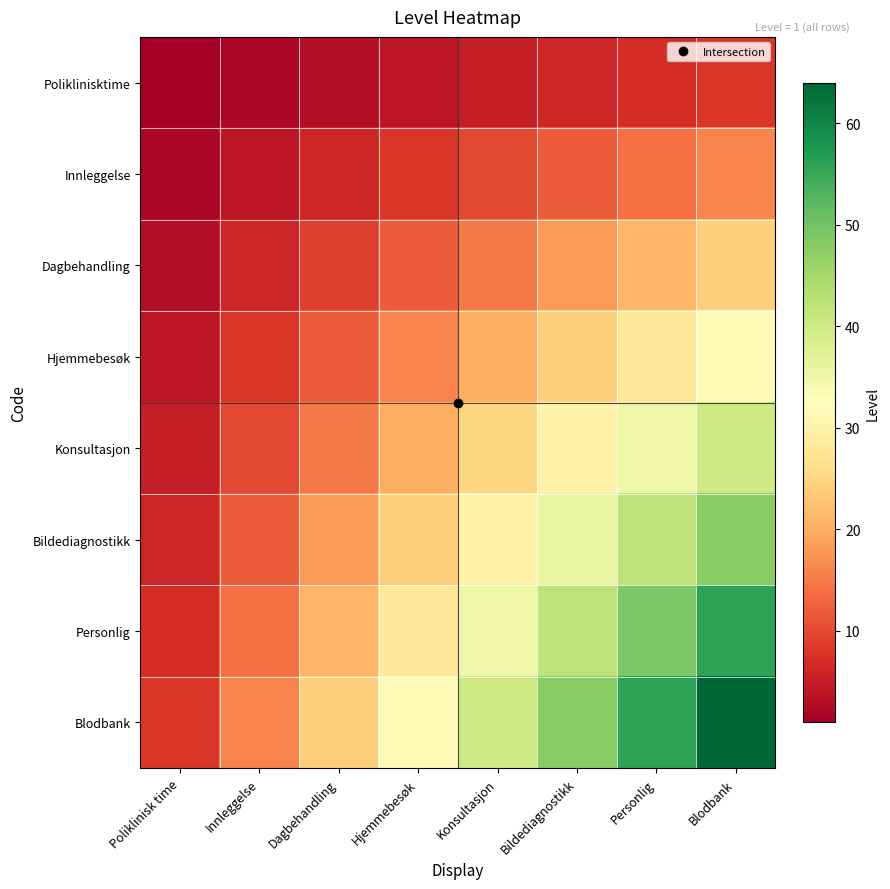

Reading right to left, transcribe all the data shown in this chart.

Poliklinisktime: Blodbank=8	Personlig=7	Bildediagnostikk=6	Konsultasjon=5	Hjemmebesøk=4	Dagbehandling=3	Innleggelse=2	Poliklinisk time=1
Innleggelse: Blodbank=16	Personlig=14	Bildediagnostikk=12	Konsultasjon=10	Hjemmebesøk=8	Dagbehandling=6	Innleggelse=4	Poliklinisk time=2
Dagbehandling: Blodbank=24	Personlig=21	Bildediagnostikk=18	Konsultasjon=15	Hjemmebesøk=12	Dagbehandling=9	Innleggelse=6	Poliklinisk time=3
Hjemmebesøk: Blodbank=32	Personlig=28	Bildediagnostikk=24	Konsultasjon=20	Hjemmebesøk=16	Dagbehandling=12	Innleggelse=8	Poliklinisk time=4
Konsultasjon: Blodbank=40	Personlig=35	Bildediagnostikk=30	Konsultasjon=25	Hjemmebesøk=20	Dagbehandling=15	Innleggelse=10	Poliklinisk time=5
Bildediagnostikk: Blodbank=48	Personlig=42	Bildediagnostikk=36	Konsultasjon=30	Hjemmebesøk=24	Dagbehandling=18	Innleggelse=12	Poliklinisk time=6
Personlig: Blodbank=56	Personlig=49	Bildediagnostikk=42	Konsultasjon=35	Hjemmebesøk=28	Dagbehandling=21	Innleggelse=14	Poliklinisk time=7
Blodbank: Blodbank=64	Personlig=56	Bildediagnostikk=48	Konsultasjon=40	Hjemmebesøk=32	Dagbehandling=24	Innleggelse=16	Poliklinisk time=8